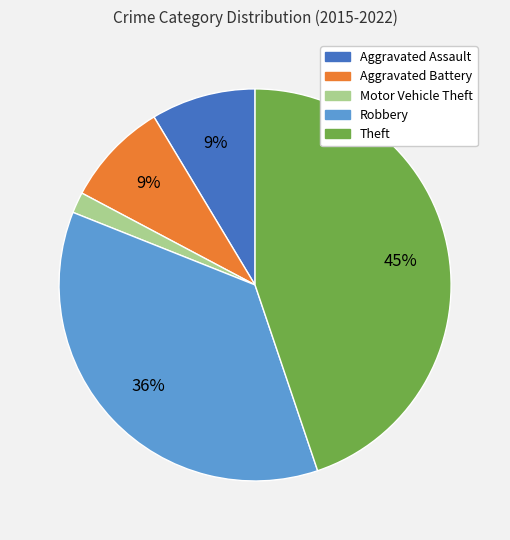

Does any single category account for the majority?

No